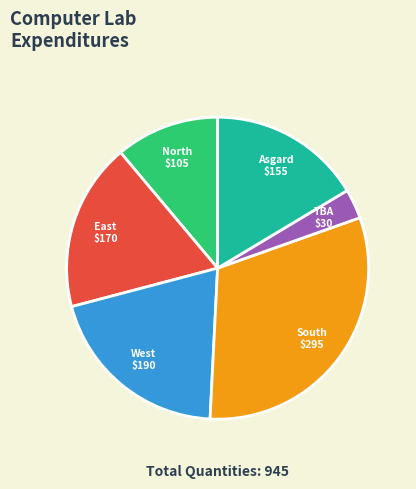

What is the smallest slice in the pie chart?

TBA